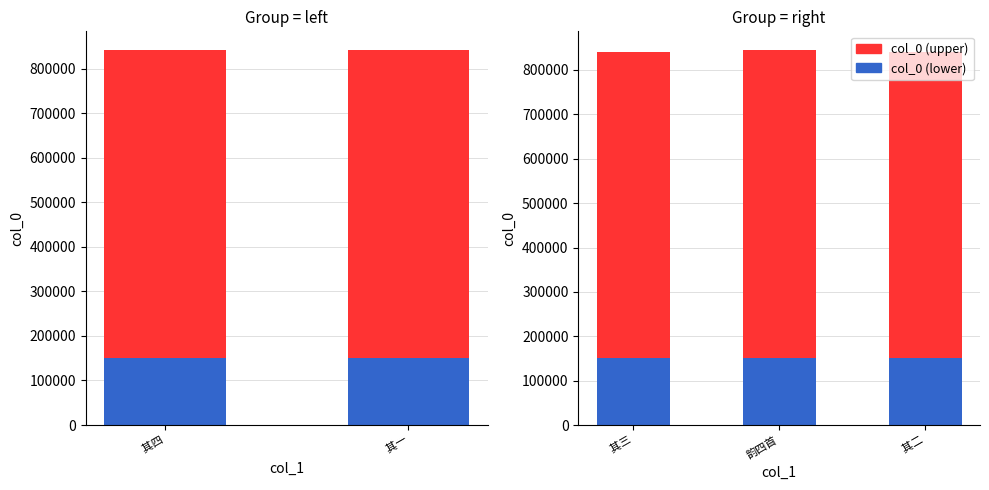

List the series in order of their overall mean, lowest first.

col_0 (lower), col_0 (upper)